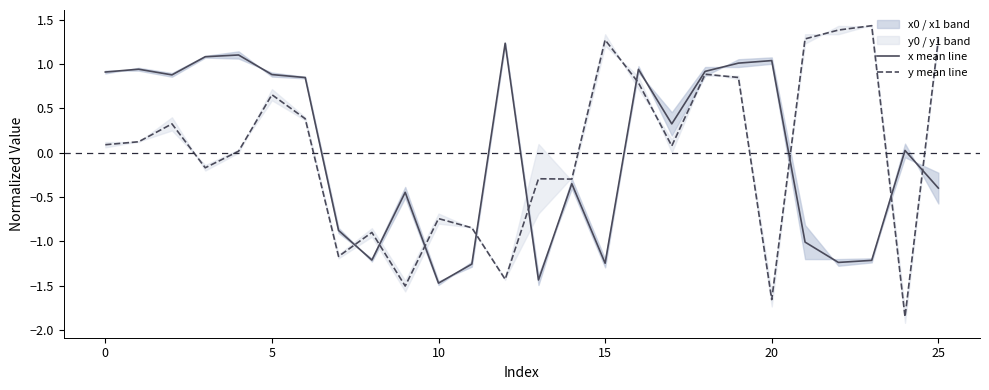

Which series has the largest range (max minus min)?

y mean line